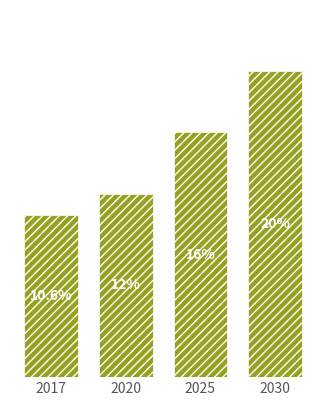

Rank the categories by value from highest to lowest.

2030, 2025, 2020, 2017